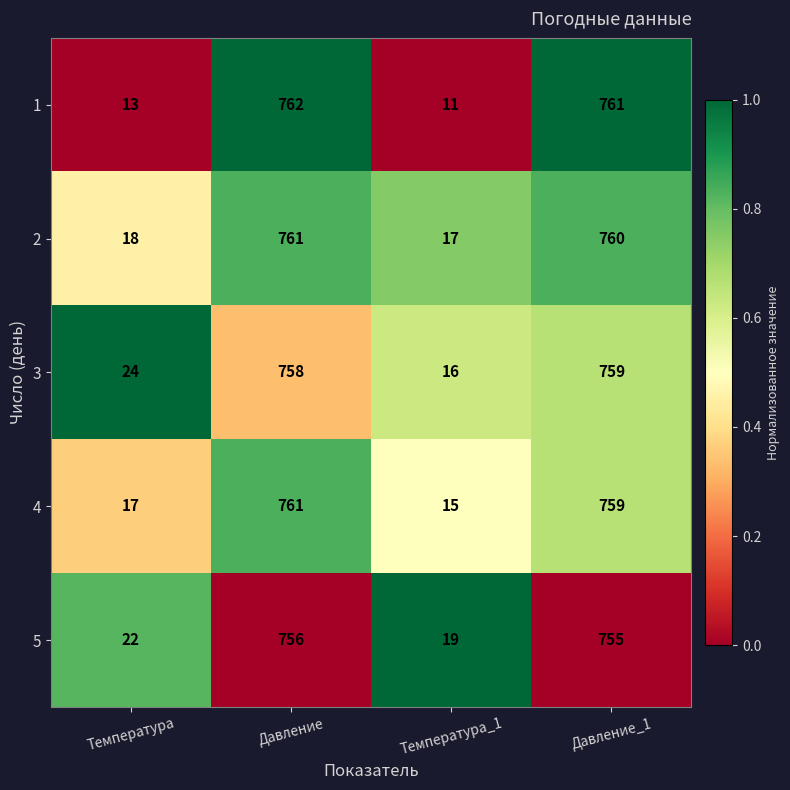

List the labels in order of 2 value, largest first.

Давление, Давление_1, Температура, Температура_1